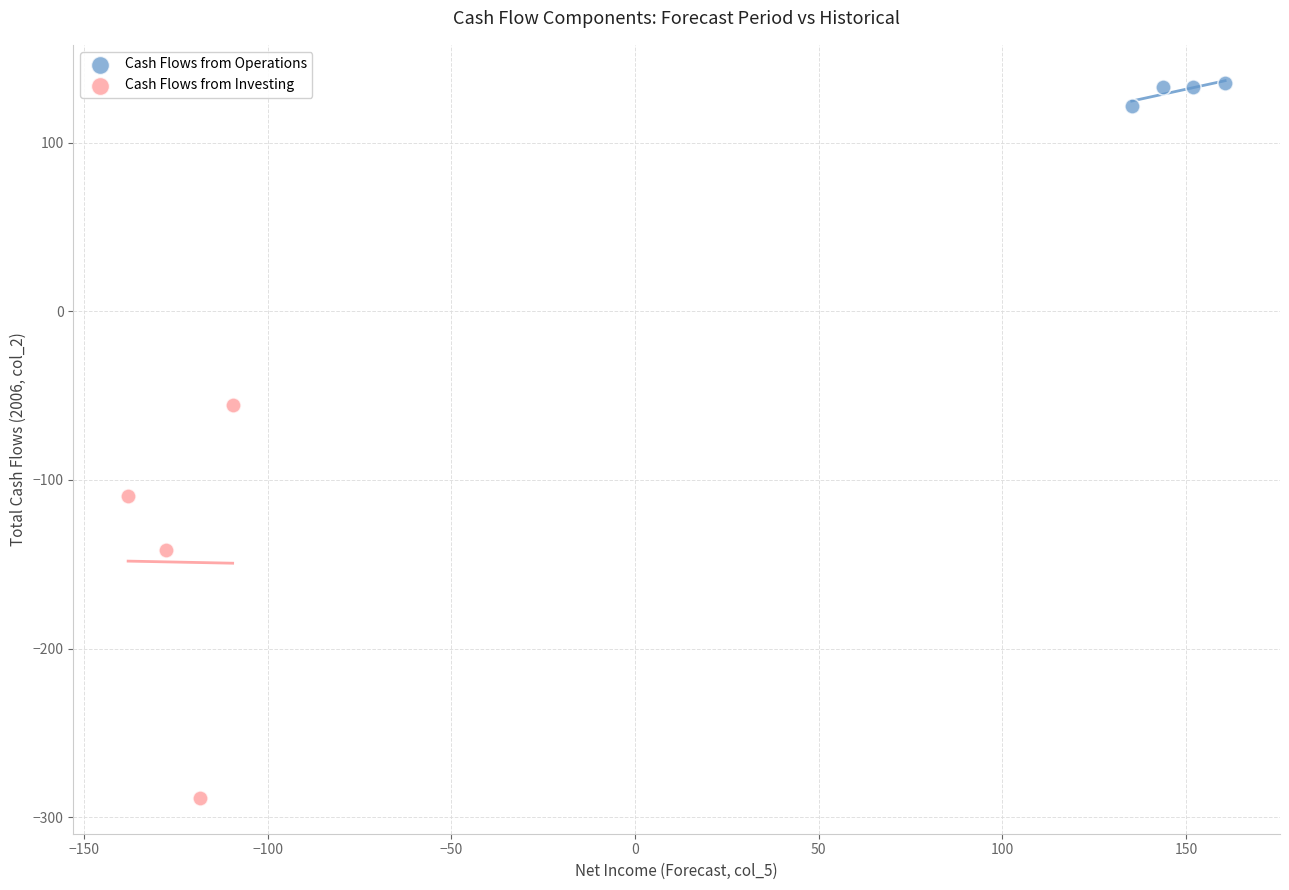

Which series has the largest Y range (max minus min)?

Cash Flows from Investing